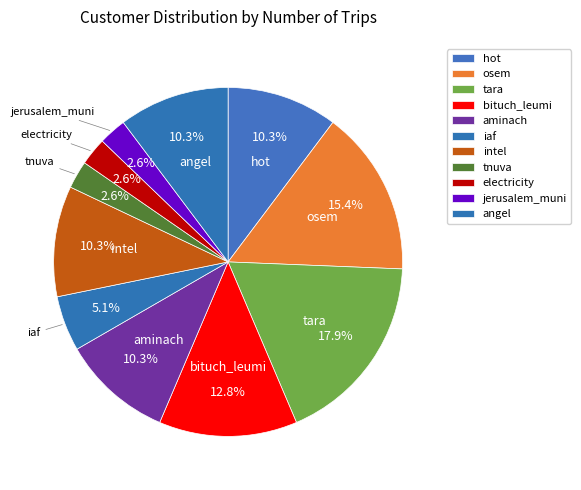

To the nearest percent, what is the average slice percentage?

9%